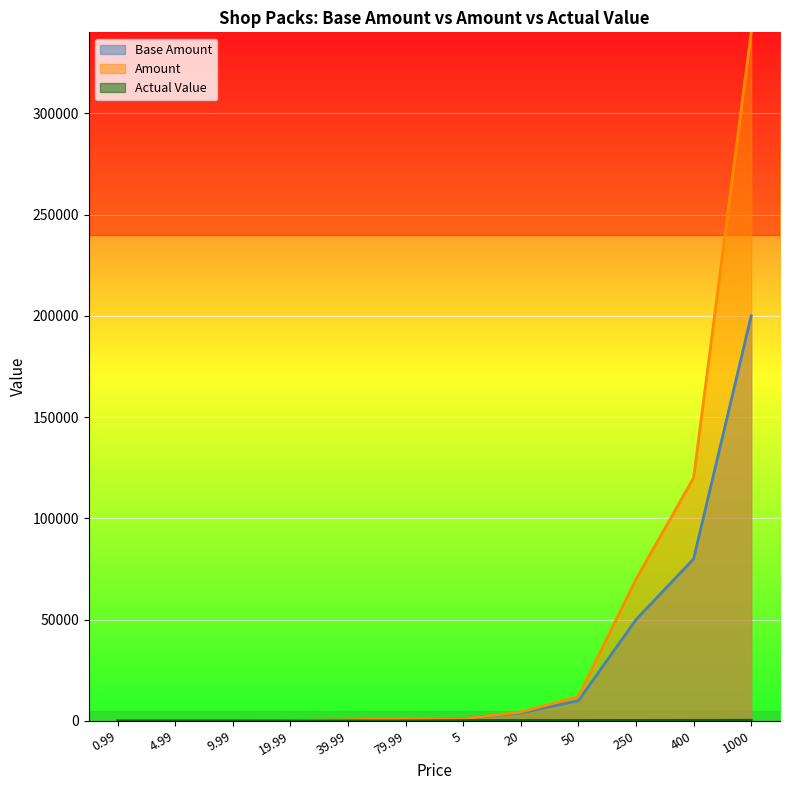

At which category does the chart reach its minimum across all series?

0.99